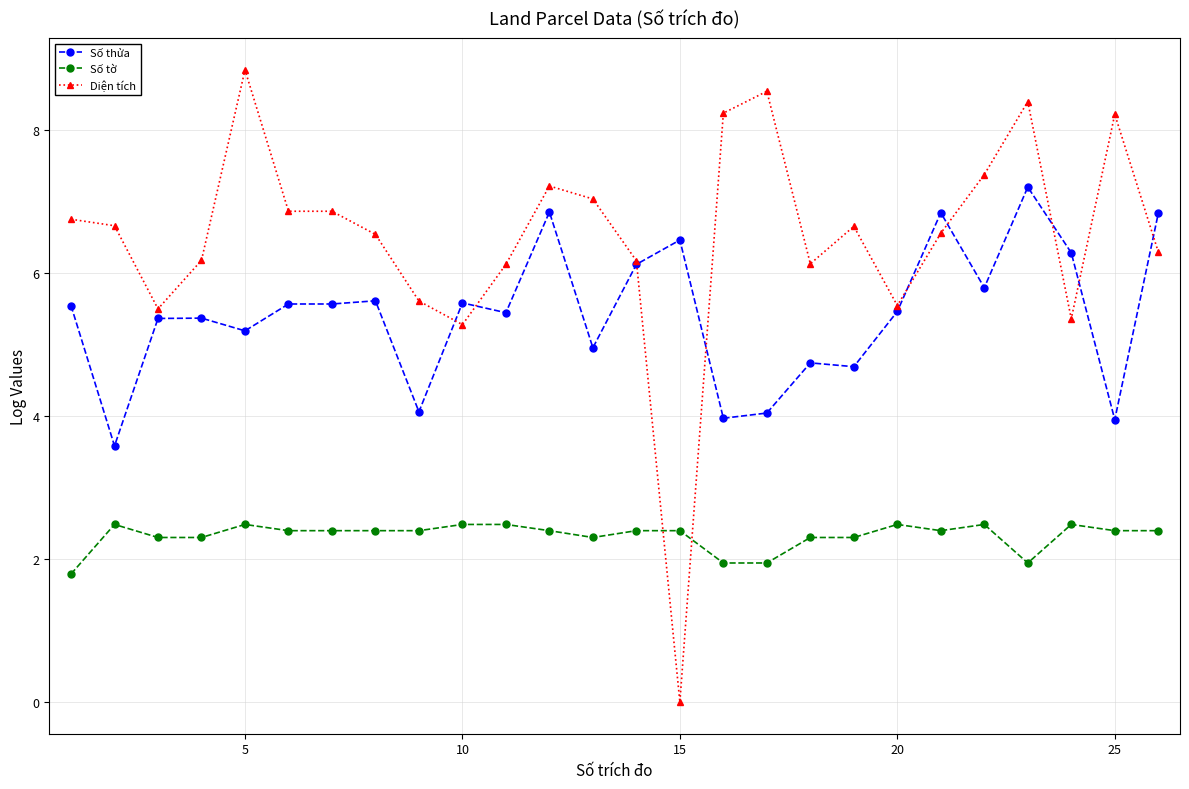

Which series has the largest total across all categories?

Diện tích